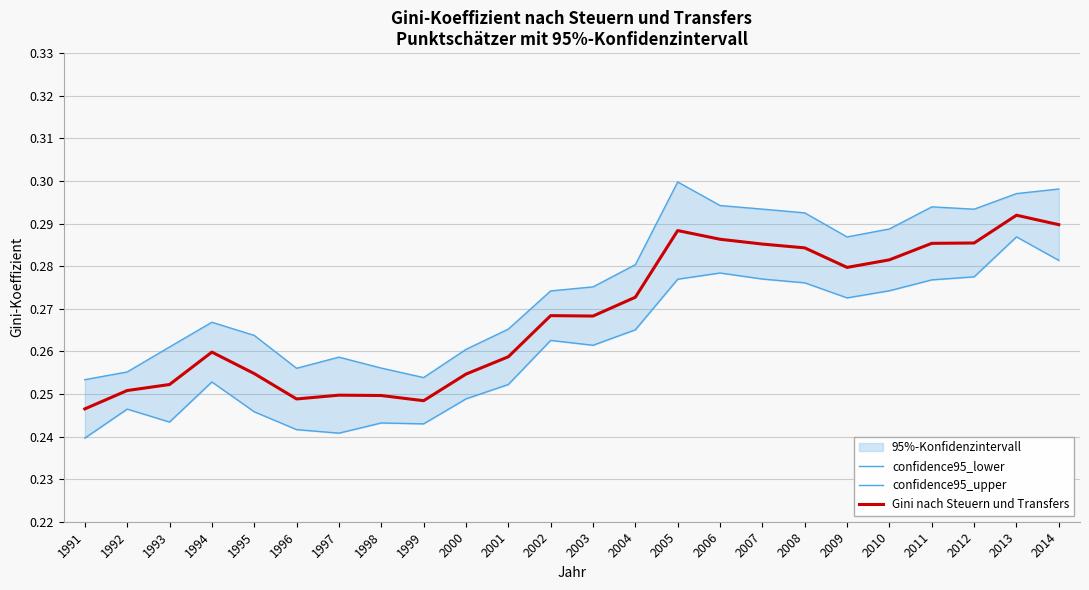

What is the value of the confidence95_lower point at the 9th from the left?

0.2